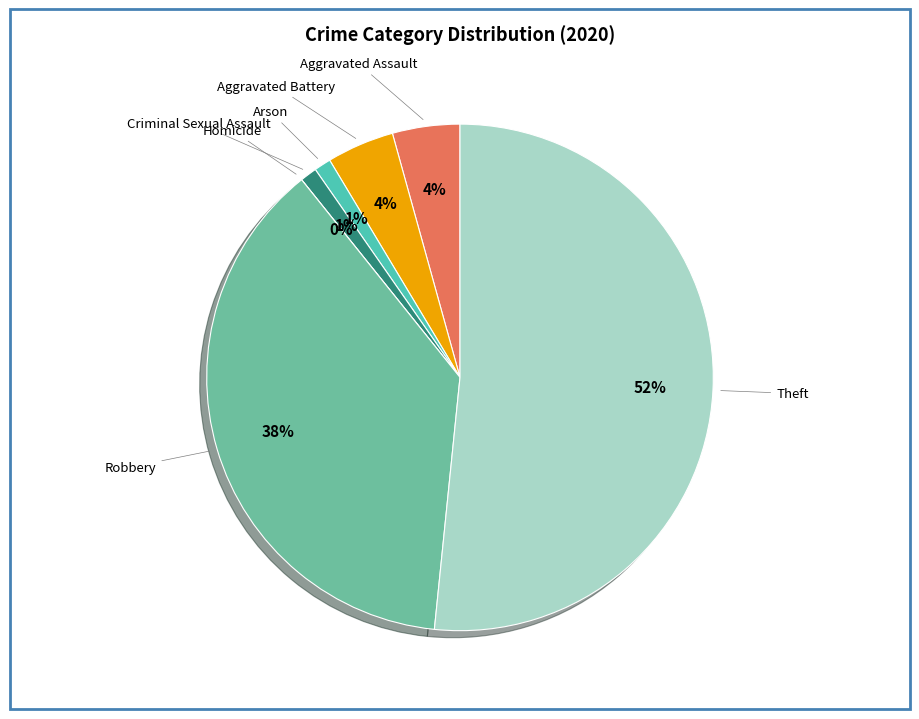

To the nearest percent, what percentage of the pie is Aggravated Assault?

4%